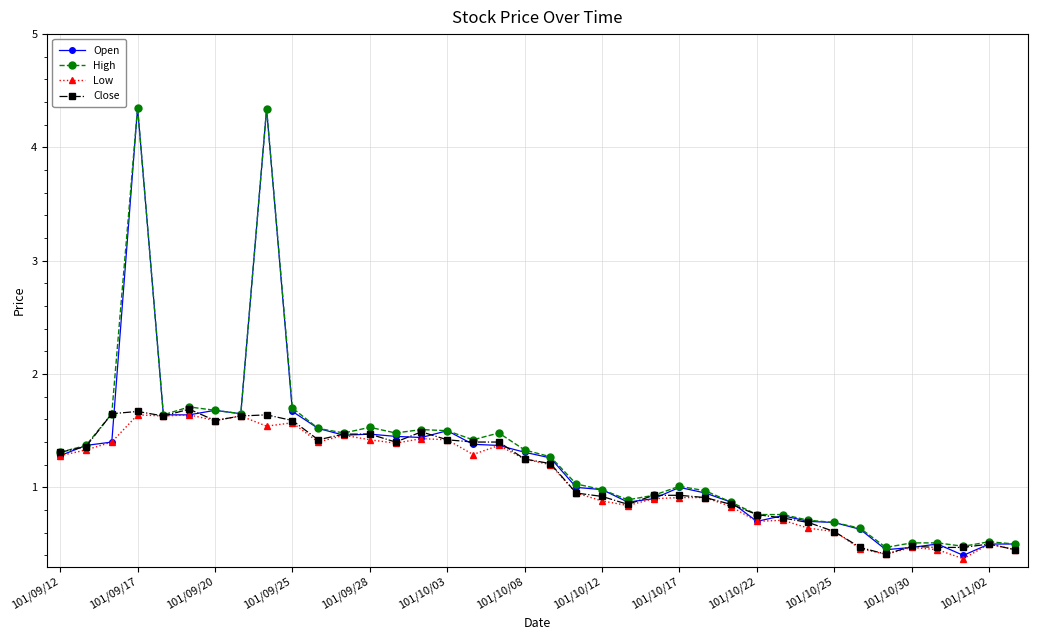

Is this an area chart (filled region under the line)?

No